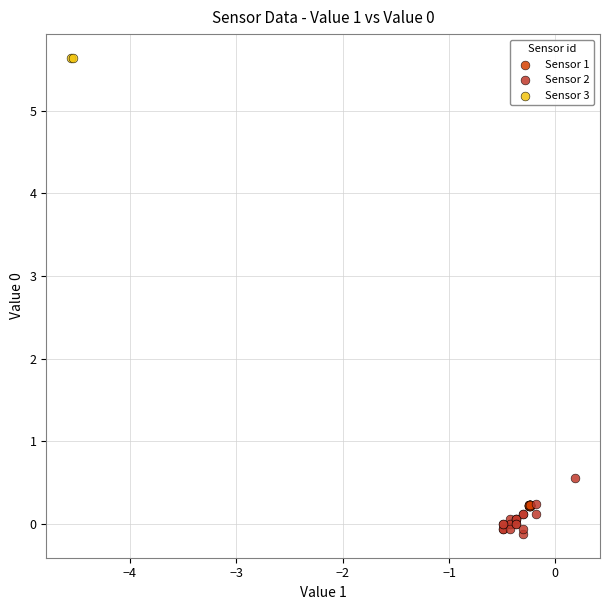

Which series reaches the maximum Y coordinate?

Sensor 3